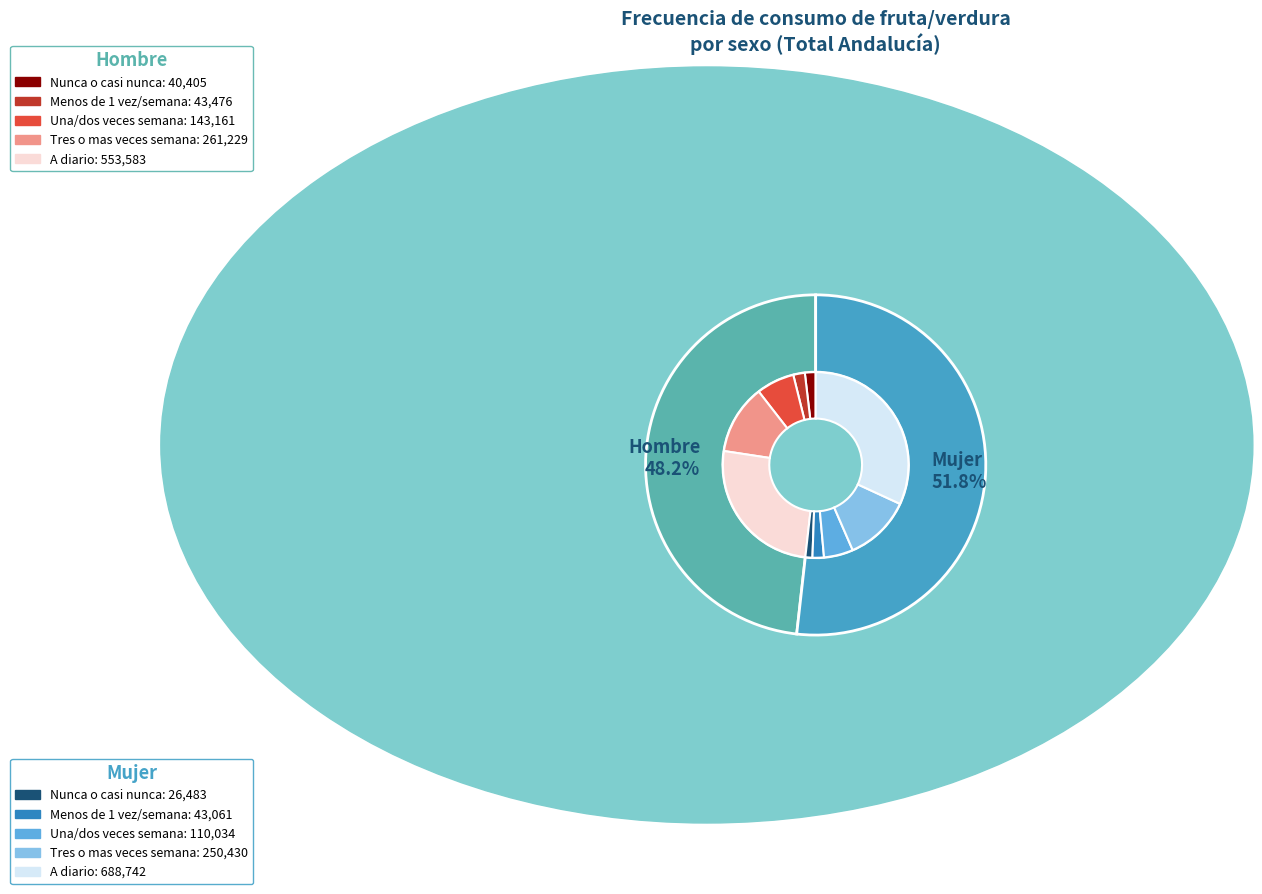

What percentage is NOT represented by values_total?

86.3%